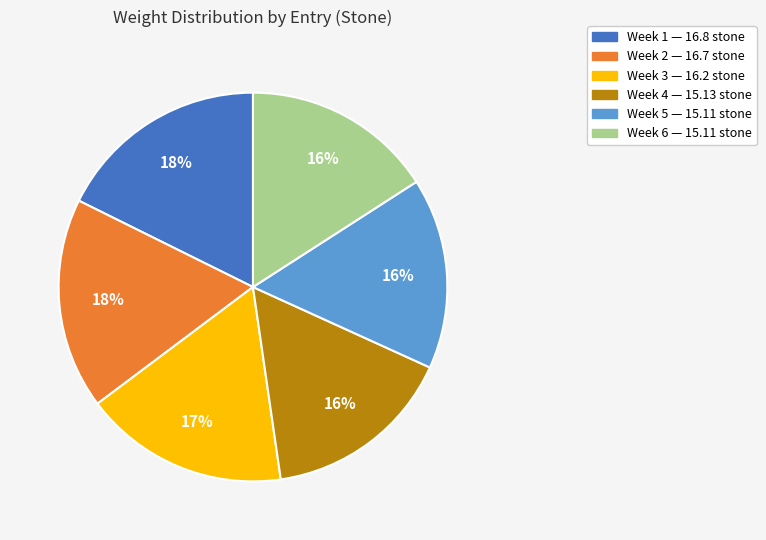

Is there any slice that represents more than half of the pie?

No